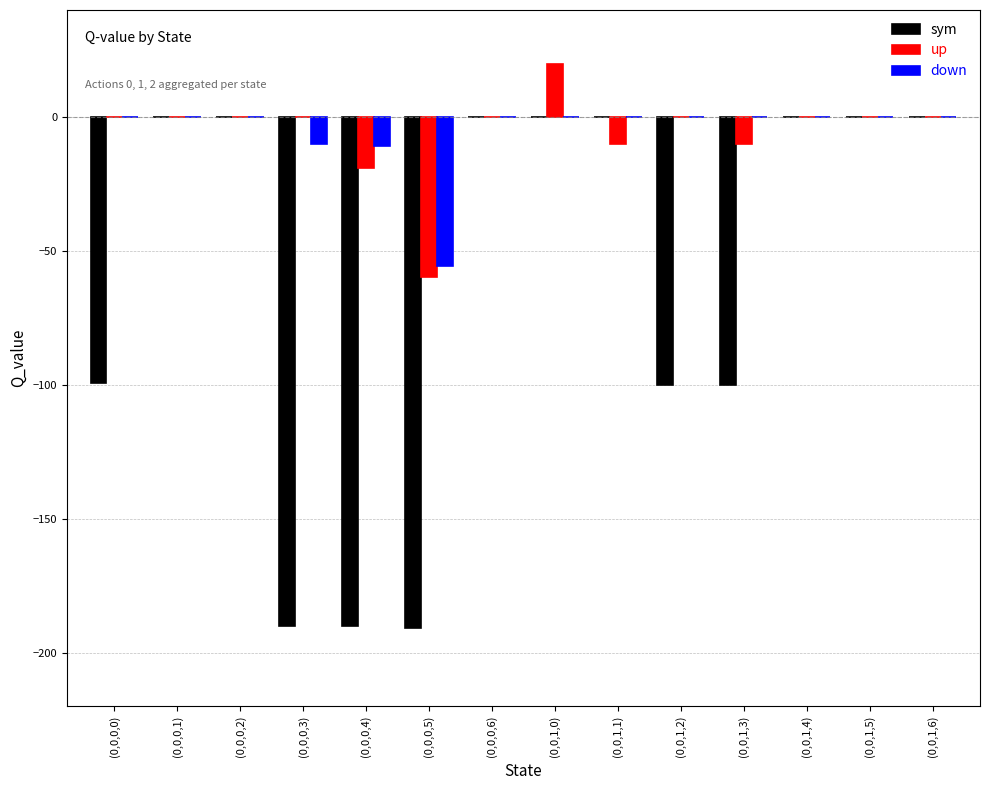

Between (0,0,0,1) and (0,0,1,2), which series saw the biggest shift?

sym